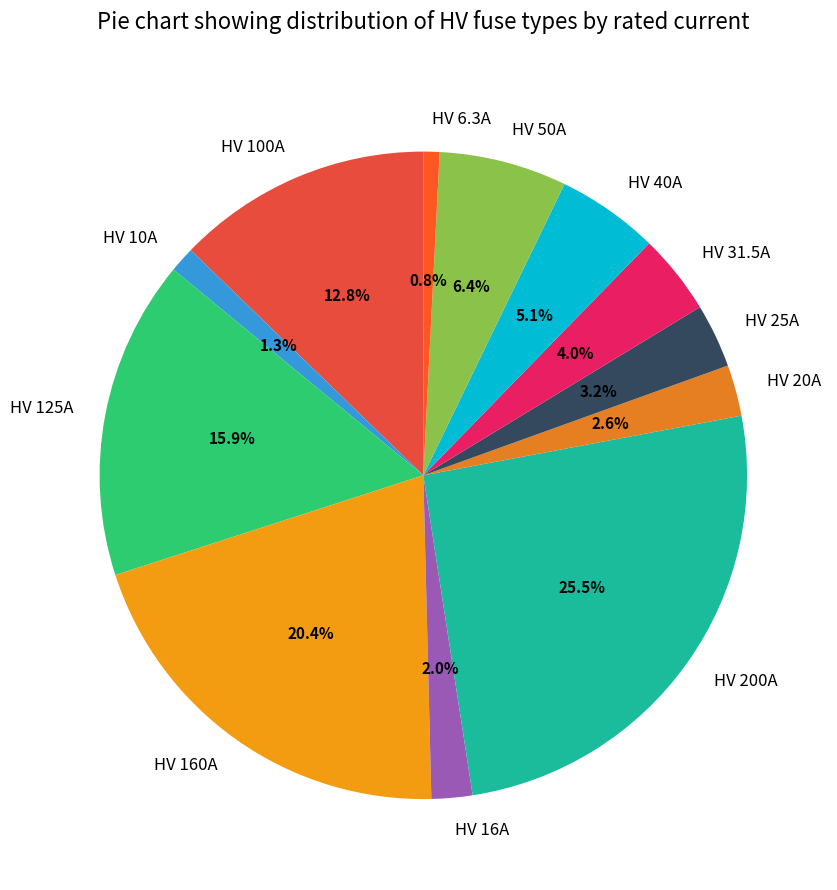

Is it true that HV 50A is 1% of the pie?

False